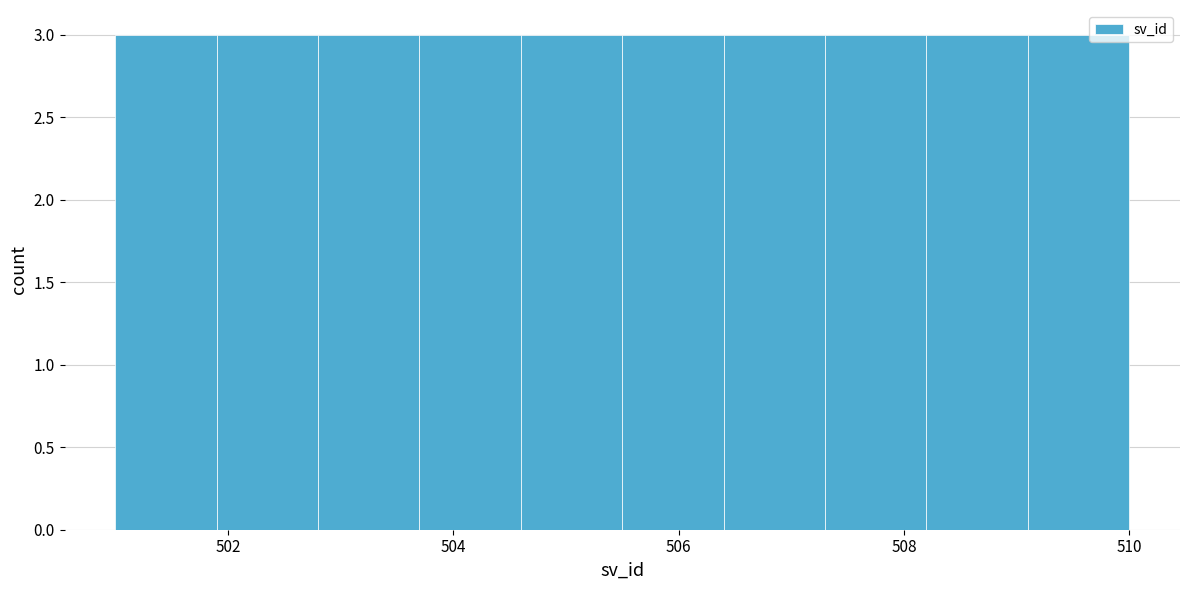

Reading left to right, list every bar in this chart as the range it spans on the x-axis followed by its height. Neither the bar edges nor the heights are printed on the chart, so give them approximately, as read against the axes.

501.0 to 501.9: 3
501.9 to 502.8: 3
502.8 to 503.7: 3
503.7 to 504.6: 3
504.6 to 505.5: 3
505.5 to 506.4: 3
506.4 to 507.3: 3
507.3 to 508.2: 3
508.2 to 509.1: 3
509.1 to 510.0: 3